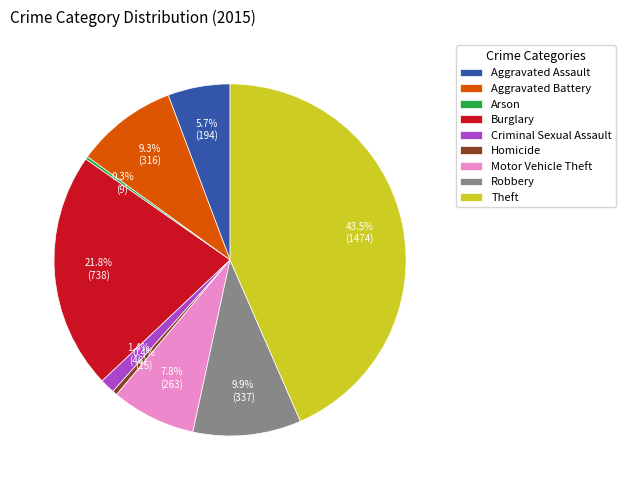

How much of the chart is everything except Aggravated Assault?

94.3%